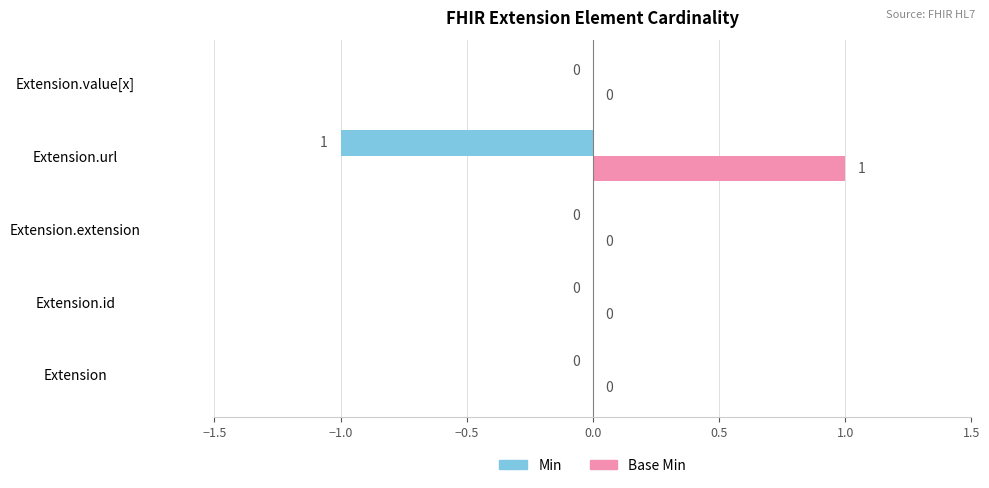

Which series has the largest total across all categories?

Base Min